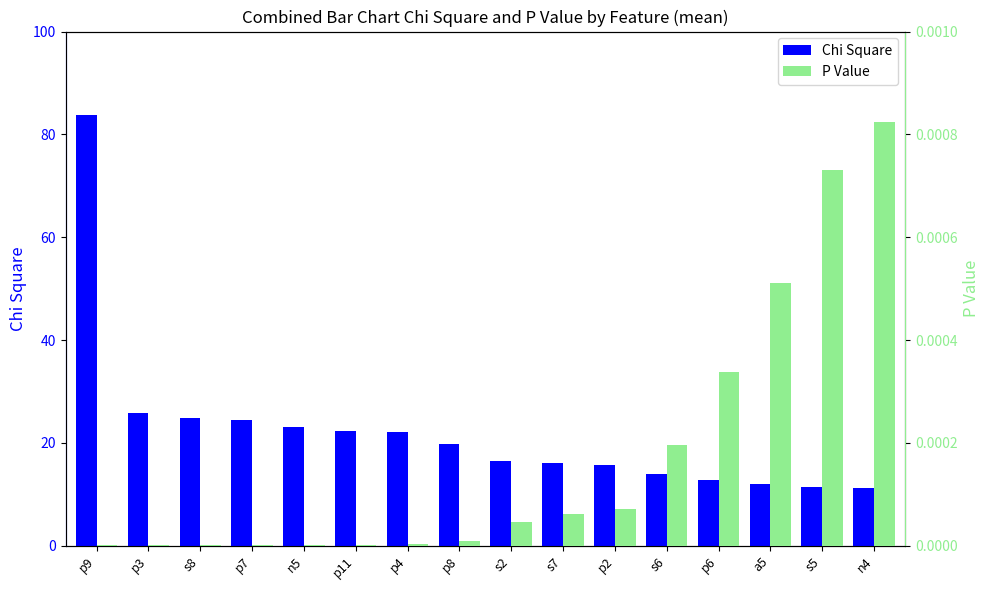

Reading left to right, what are all the values shown in this chart?

Chi Square: p9=83.8	p3=25.9	s8=24.8	p7=24.5	n5=23.2	p11=22.2	p4=22.1	p8=19.7	s2=16.6	s7=16.0	p2=15.8	s6=13.9	p6=12.9	a5=12.1	s5=11.4	n4=11.2
P Value: p9=0.0	p3=0.0	s8=0.0	p7=0.0	n5=0.0	p11=0.0	p4=0.0	p8=0.0	s2=0.0	s7=0.0	p2=0.0	s6=0.0	p6=0.0	a5=0.0	s5=0.0	n4=0.0